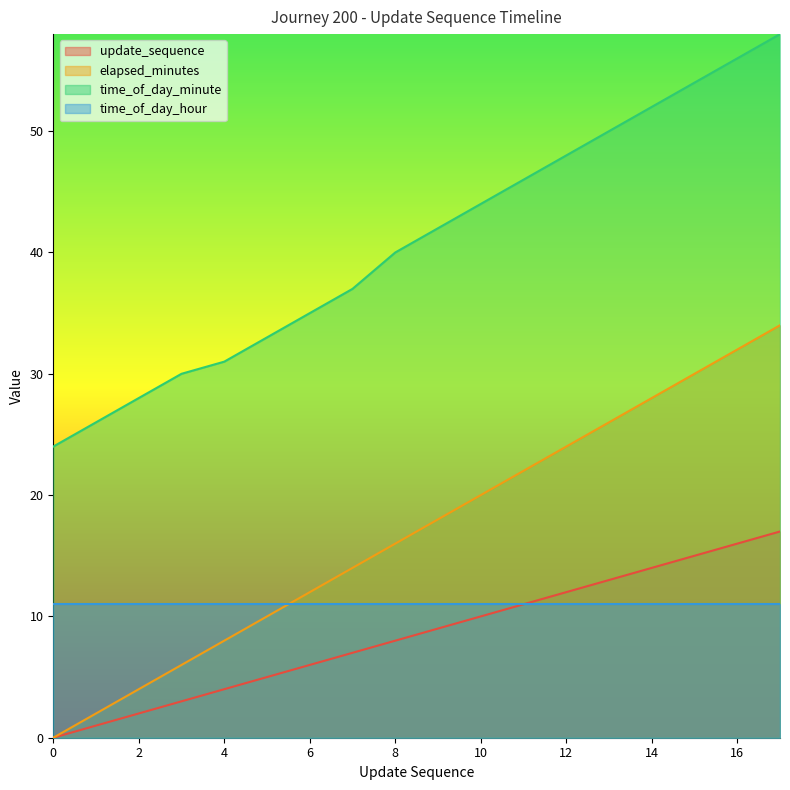

What is the sum of all update_sequence values?

153